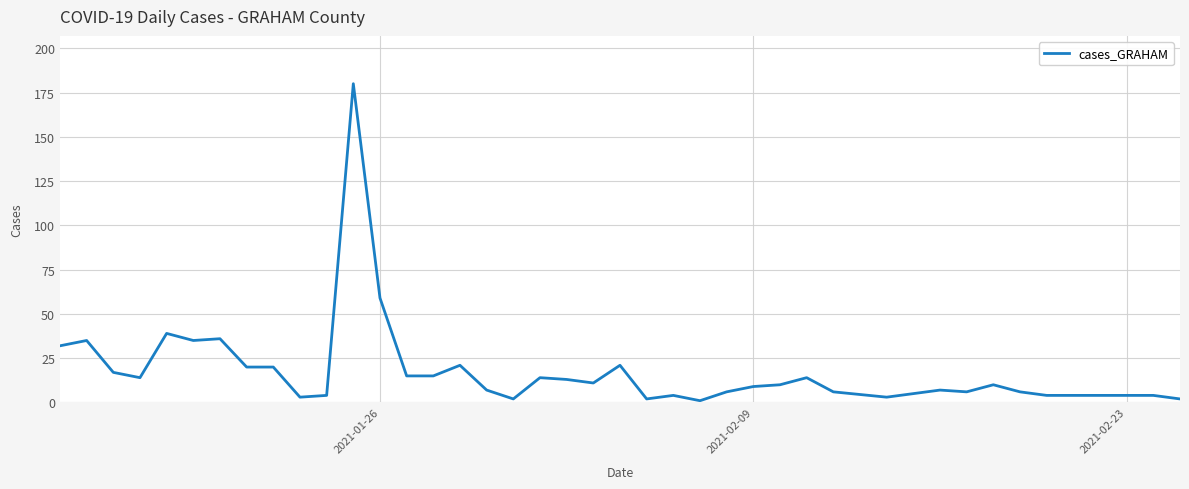

What is the smallest value displayed?

1